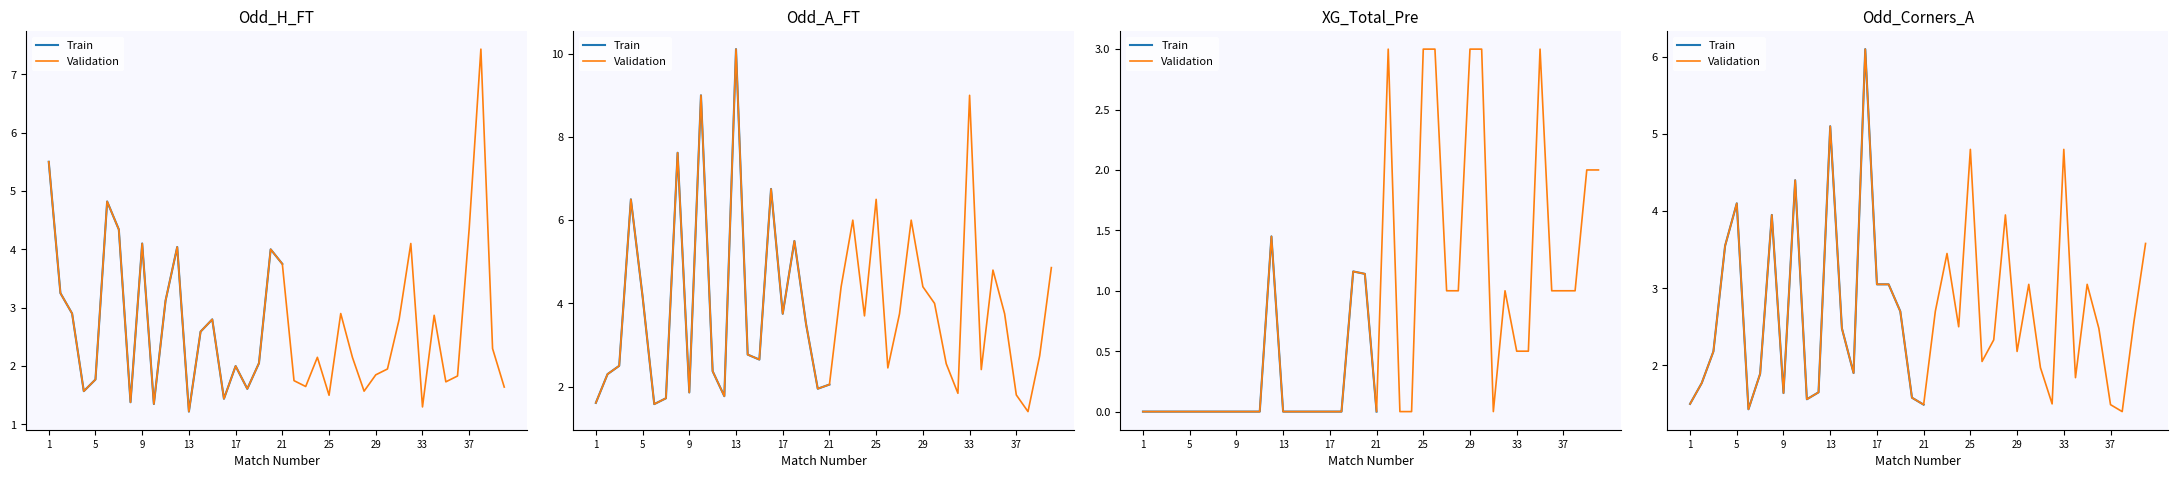

At how many categories does at least one series exceed 0?

40